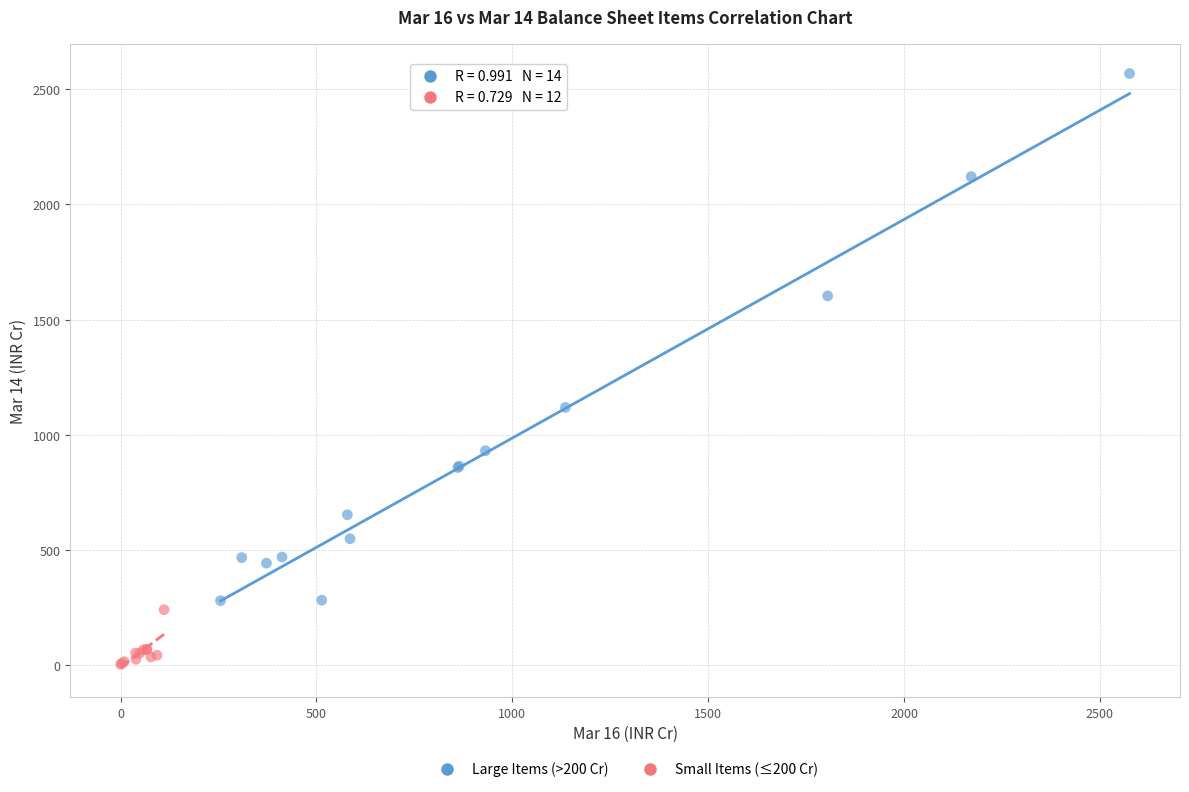

Which series reaches the maximum Y coordinate?

Large Items (>200 Cr)